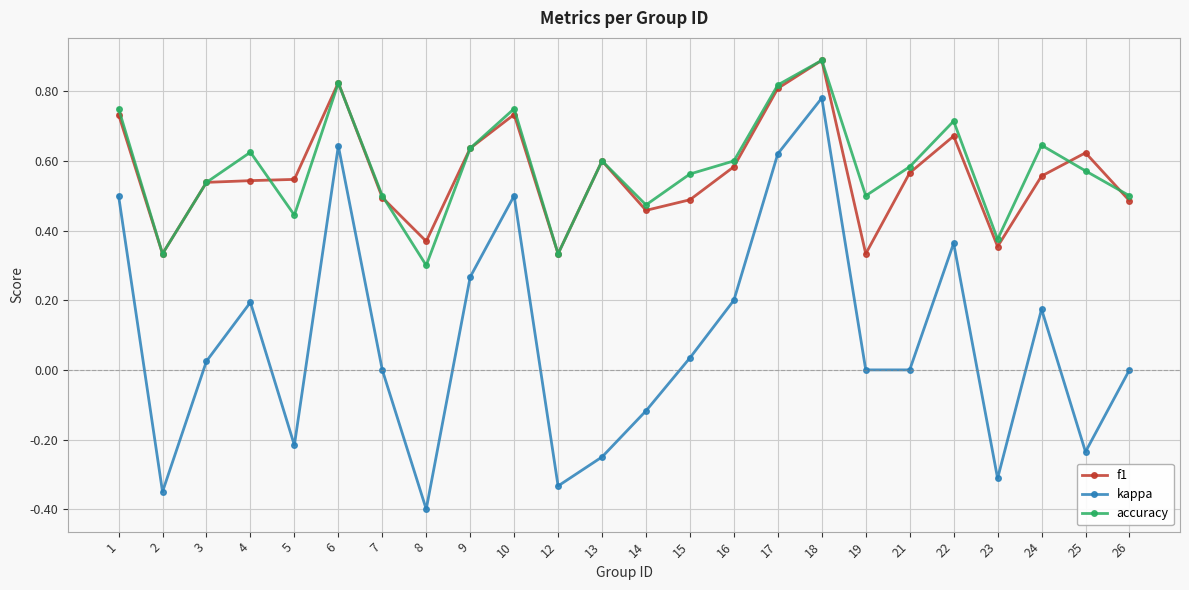

True or false: kappa and f1 cross at least once.

False